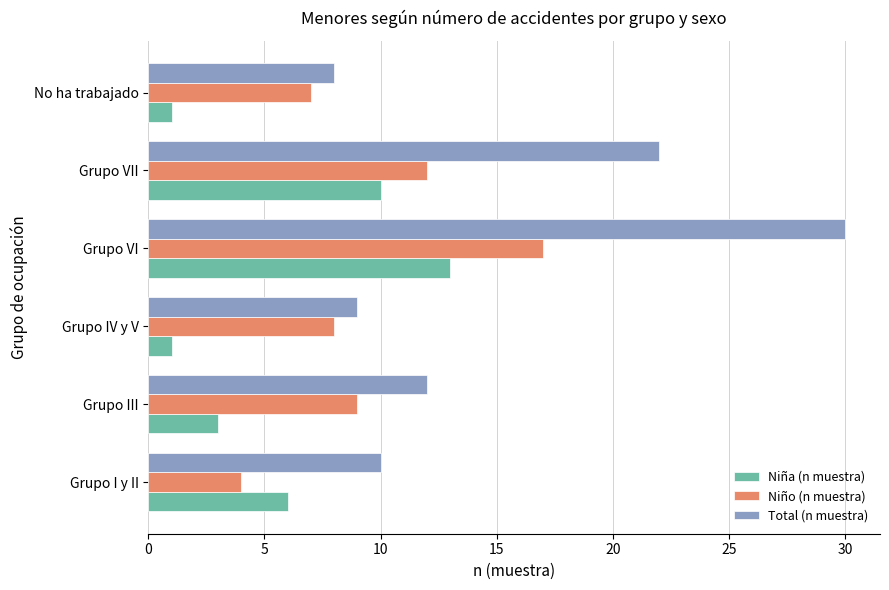

The Total (n muestra) series shows 8 at No ha trabajado. True or false?

True